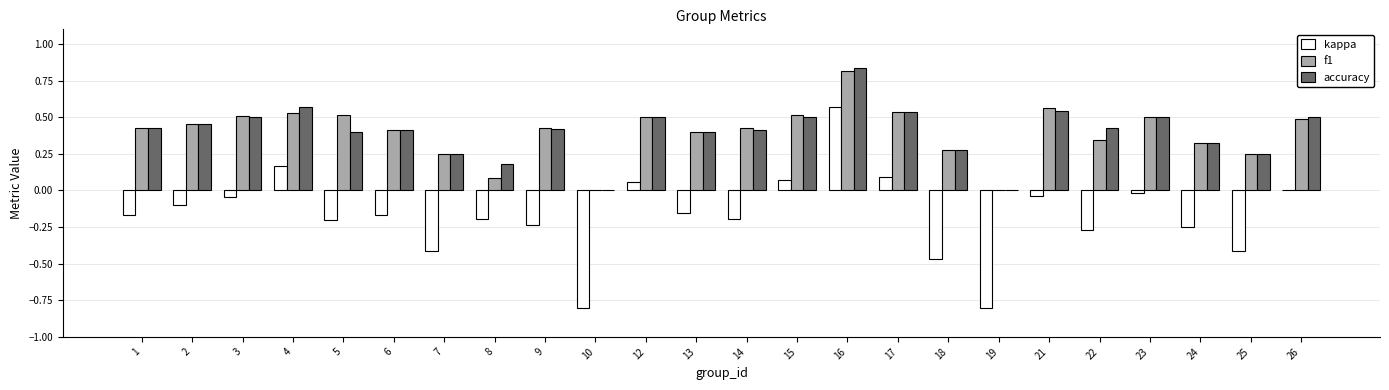

Is the value of accuracy at 6 greater than the value of kappa at 18?

Yes